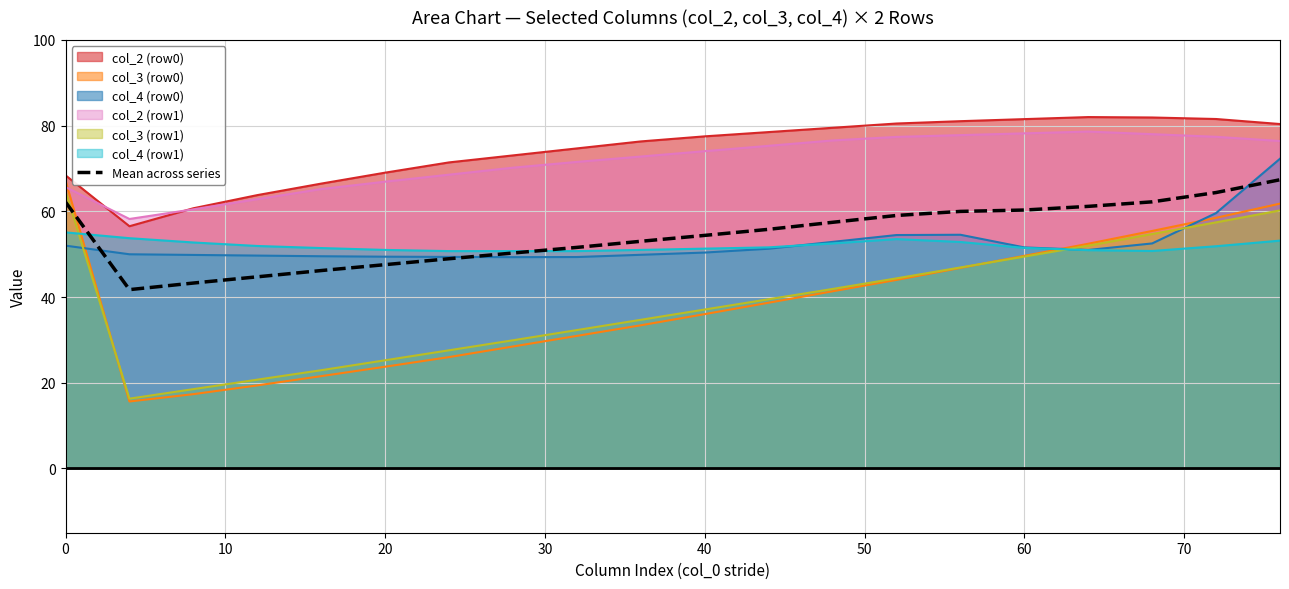

Which series has the largest range (max minus min)?

col_3 (row0)